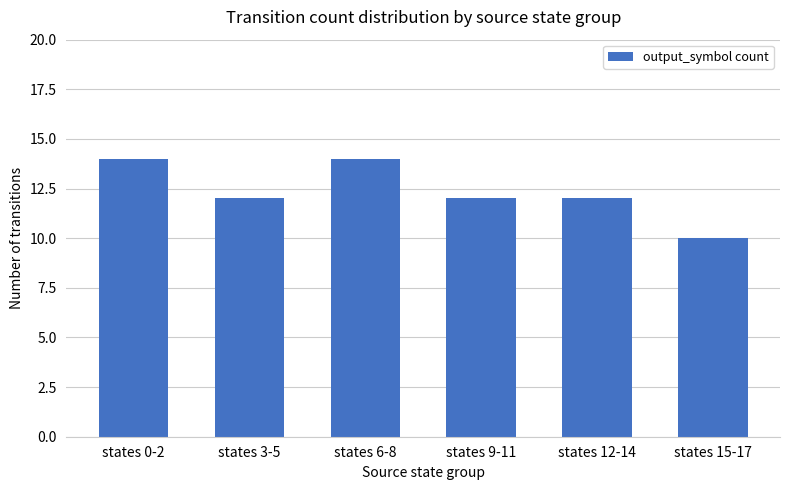

Approximately how many times larger is the value at states 3-5 compared to states 6-8?

0.9